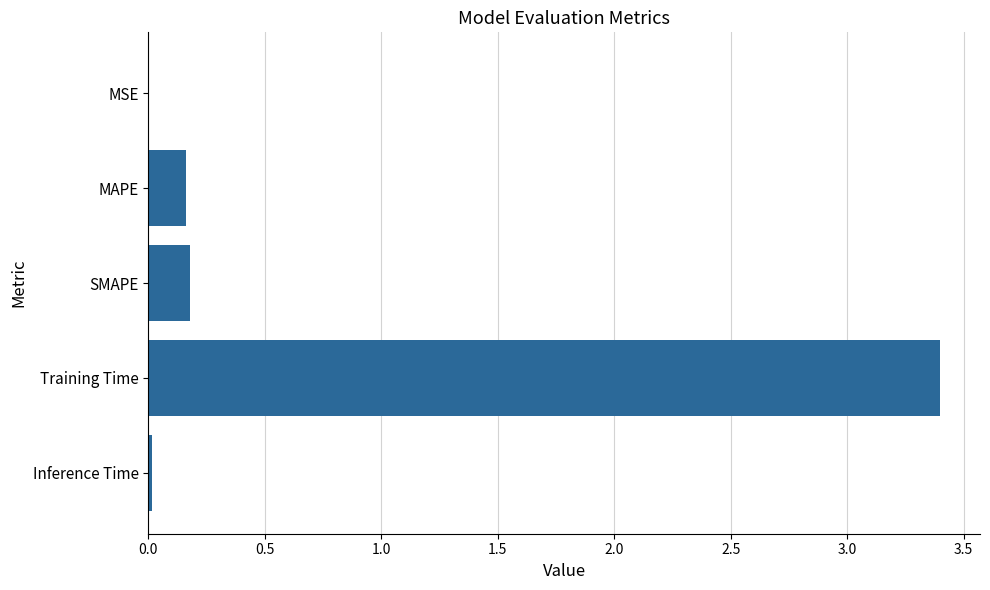

Are the bars horizontal?

Yes